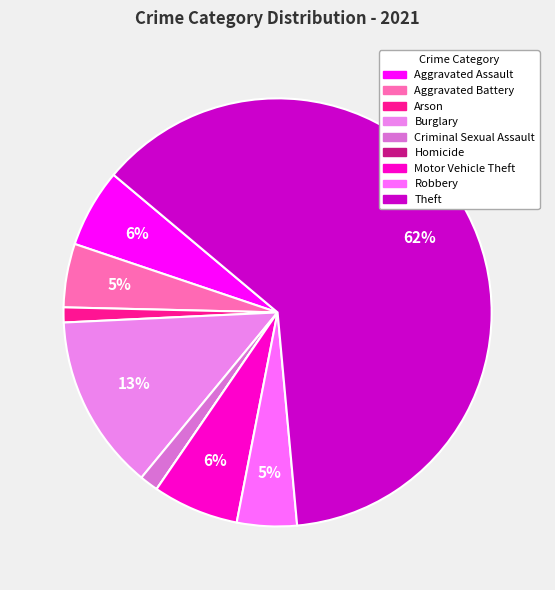

Rank the categories by value from lowest to highest.

Homicide, Arson, Criminal Sexual Assault, Robbery, Aggravated Battery, Aggravated Assault, Motor Vehicle Theft, Burglary, Theft